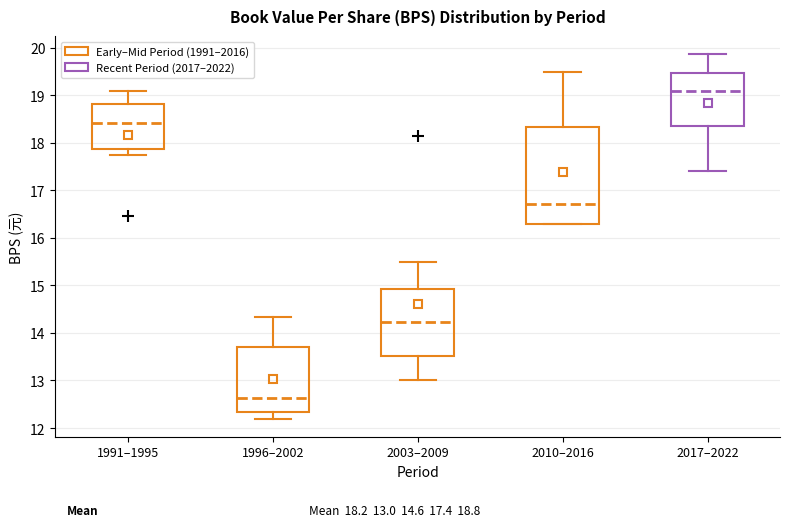

Reading left to right, transcribe this box plot: for each box, give where its median line is, the range the box spans, and where its two whiskers end, as read against the y-axis. The values are not printed on the chart, so give them approximately, as read against the axis.

1991–1995: median 18.4, box 17.9 to 18.8, whiskers 17.7 to 19.1
1996–2002: median 12.6, box 12.3 to 13.7, whiskers 12.2 to 14.3
2003–2009: median 14.2, box 13.5 to 14.9, whiskers 13.0 to 15.5
2010–2016: median 16.7, box 16.3 to 18.3, whiskers 16.3 to 19.5
2017–2022: median 19.1, box 18.4 to 19.5, whiskers 17.4 to 19.9